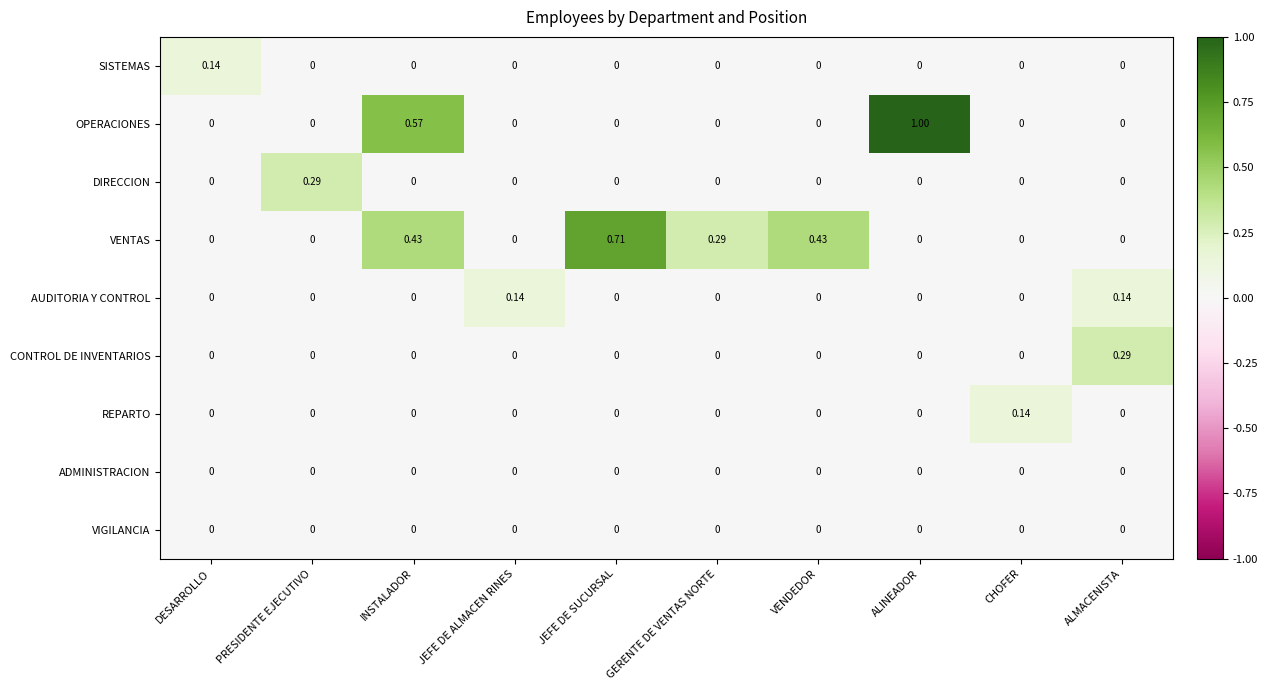

Which series has the largest total across all categories?

VENTAS